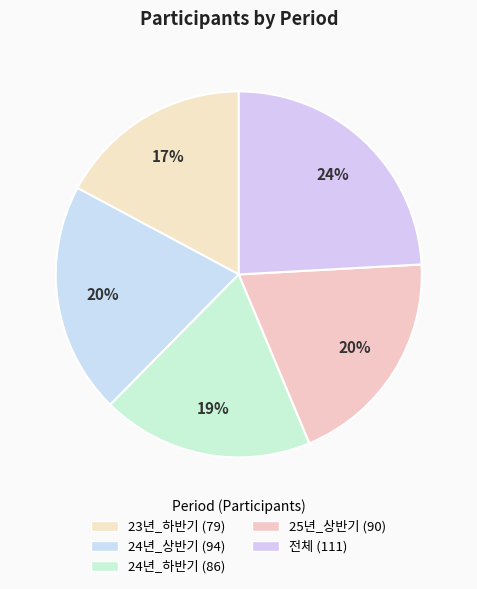

What is the change in value from 24년_상반기 to 전체?

+17